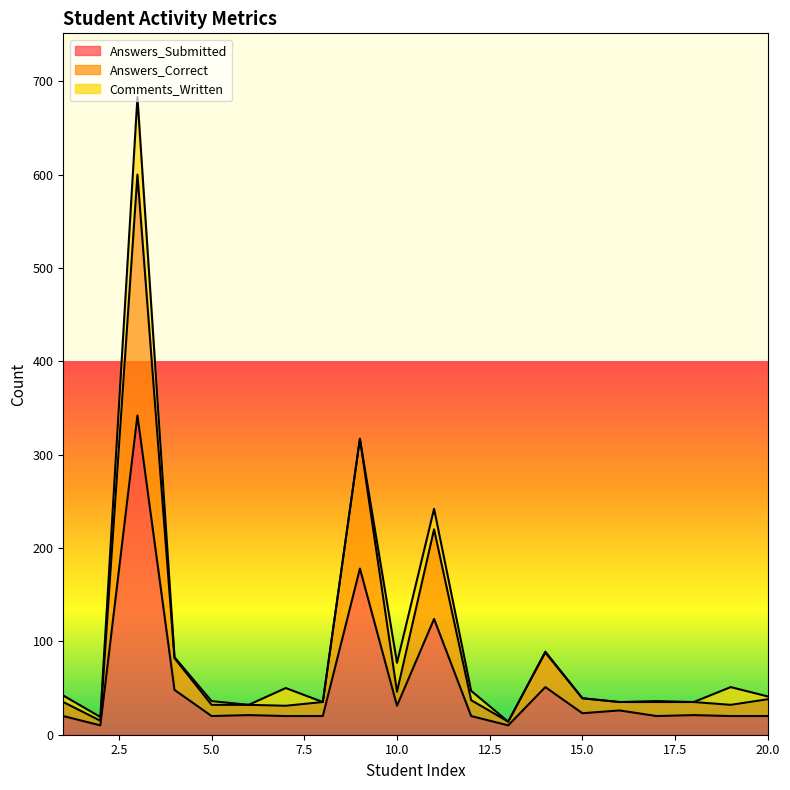

At which label does Answers_Correct first exceed 35?

3